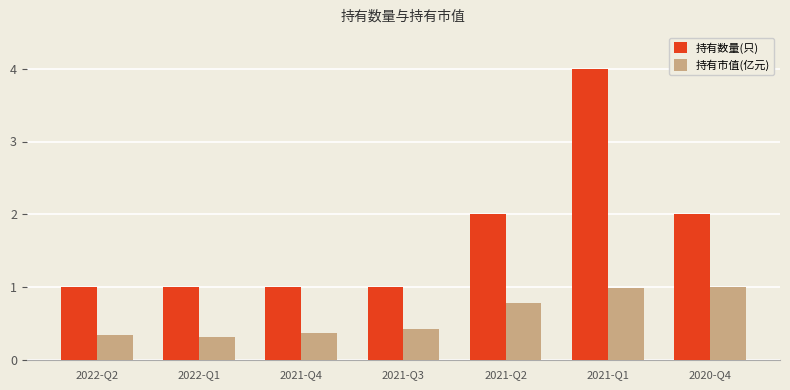

Rank the series by their average value, from lowest to highest.

持有市值(亿元), 持有数量(只)